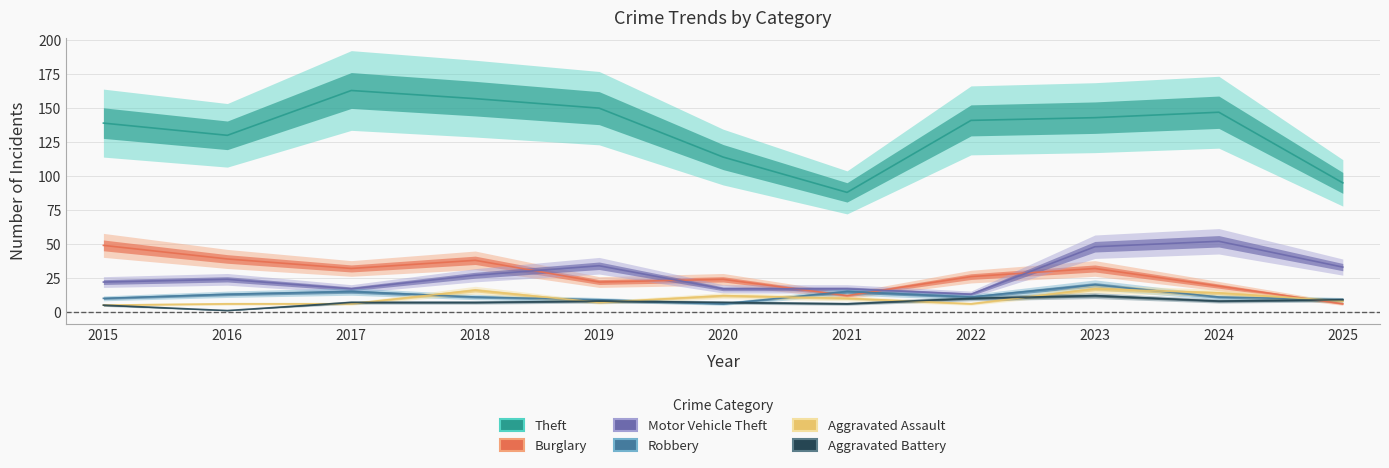

What are all the series names shown in the legend?

Theft, Burglary, Motor Vehicle Theft, Robbery, Aggravated Assault, Aggravated Battery